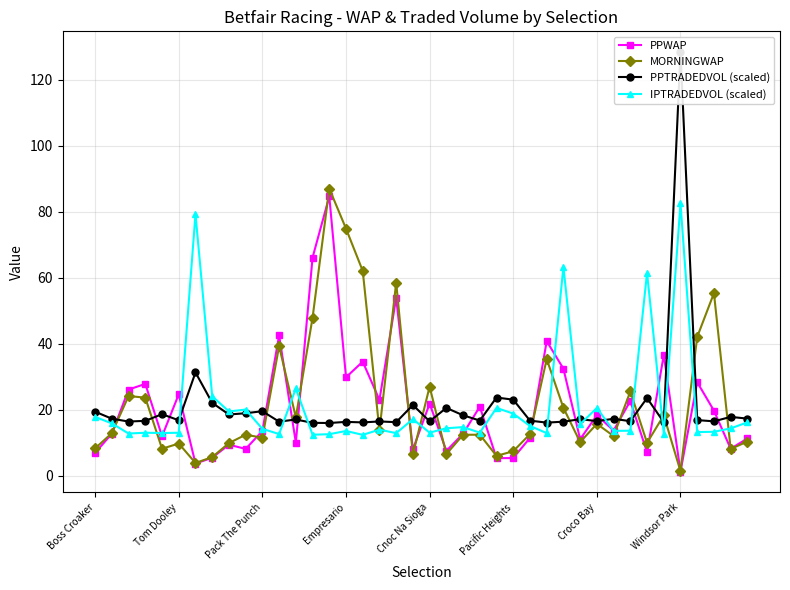

Which series has the widest spread of values?

PPTRADEDVOL (scaled)